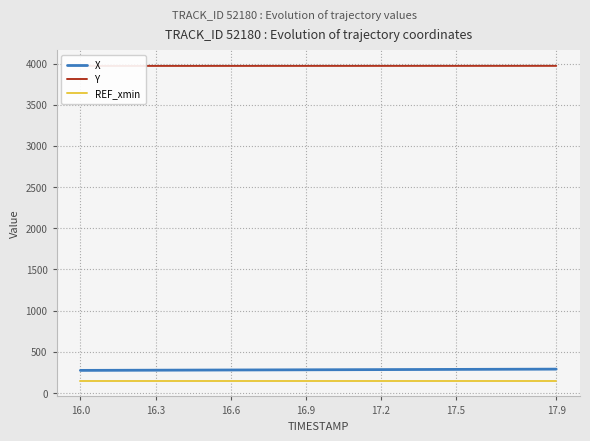

True or false: X and REF_xmin cross at least once.

False